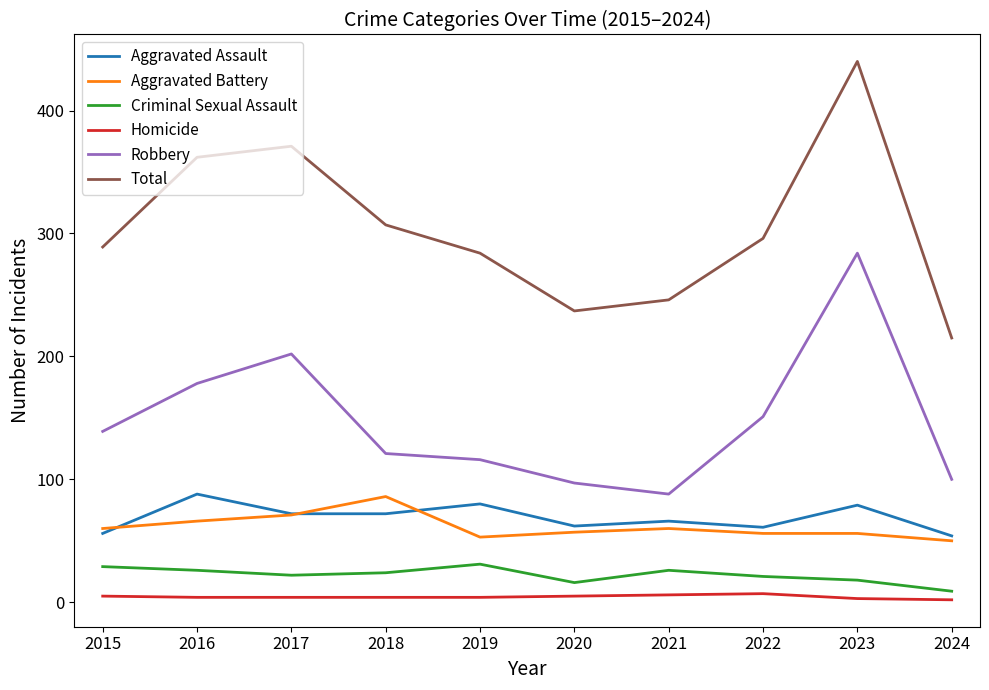

What is the difference between the maximum and minimum values in the Criminal Sexual Assault series?

22